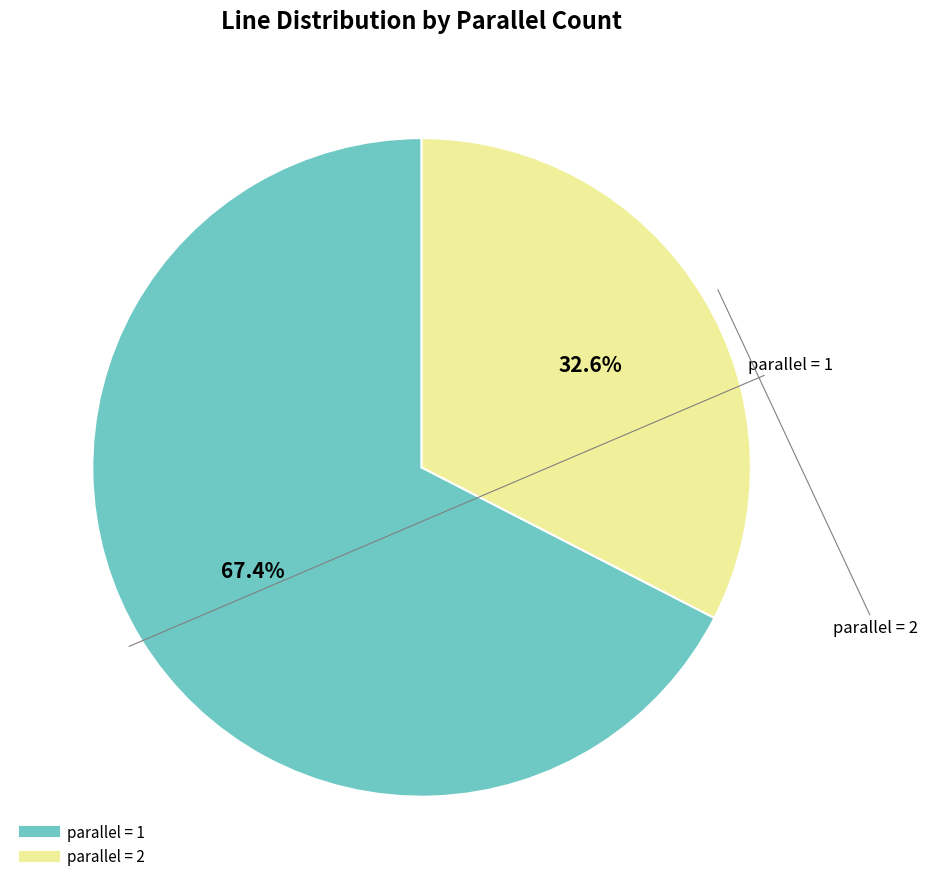

Is there any slice that represents more than half of the pie?

Yes